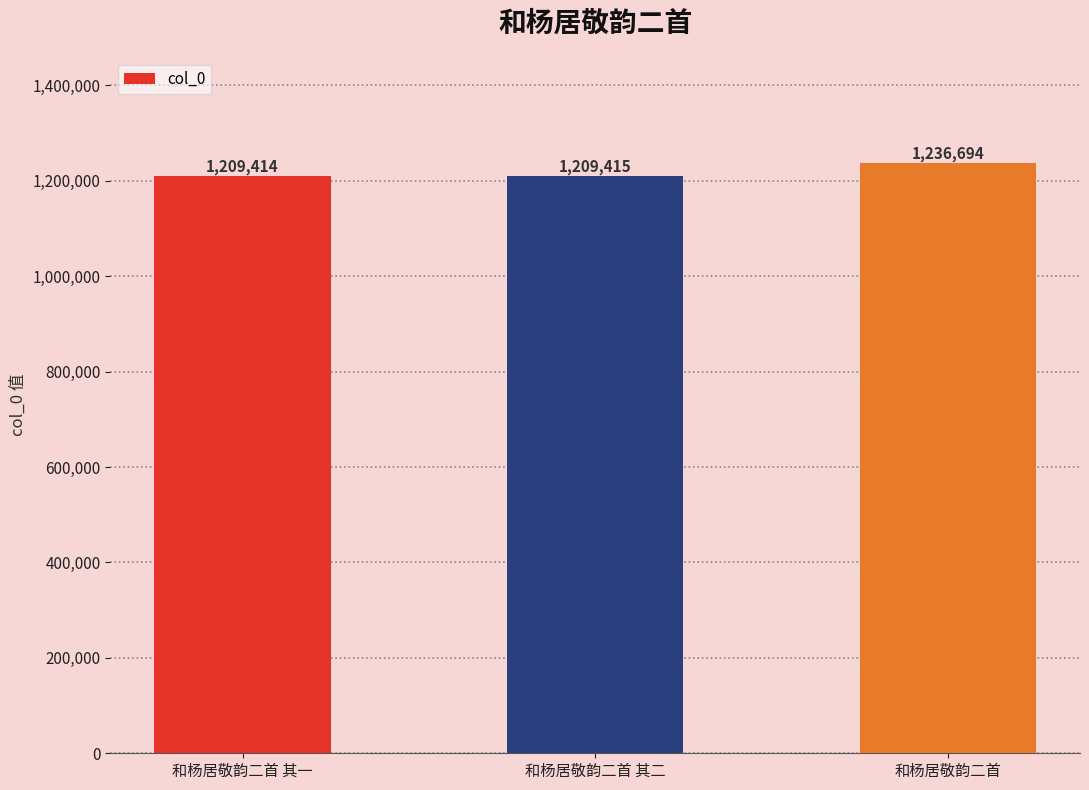

Rank the categories by value from lowest to highest.

和杨居敬韵二首 其一, 和杨居敬韵二首 其二, 和杨居敬韵二首